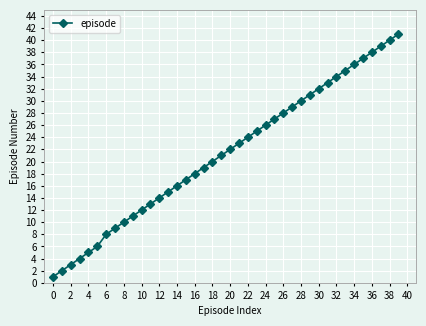

True or false: the data has more than 2 interior local peaks.

False